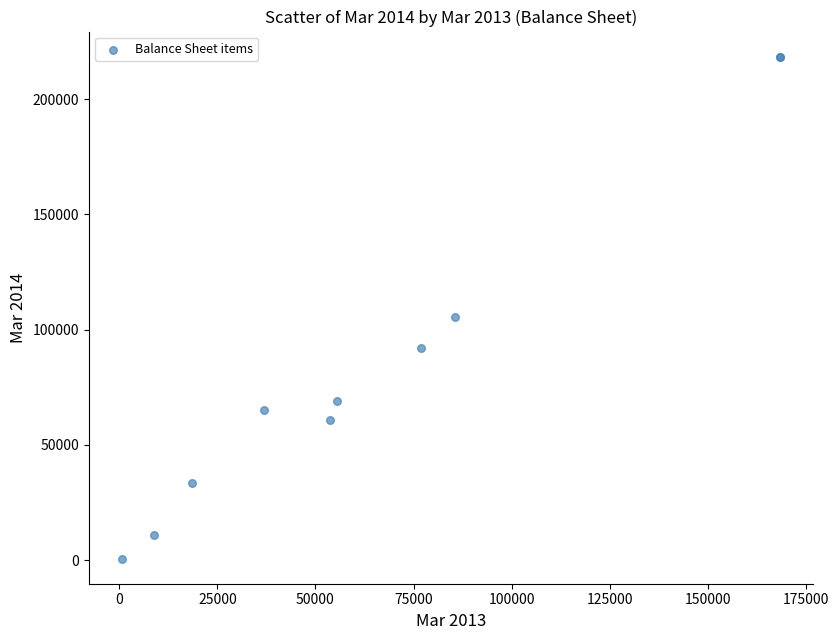

What Y value in the scatter plot is closest to 109535?

105385